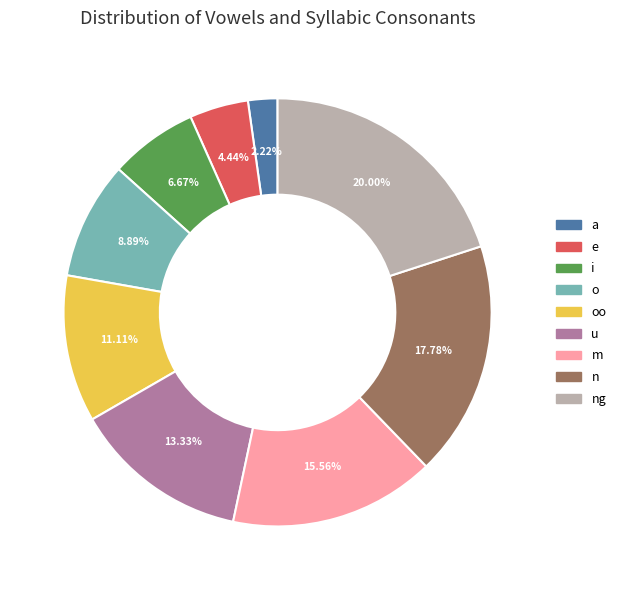

Does any single category account for the majority?

No